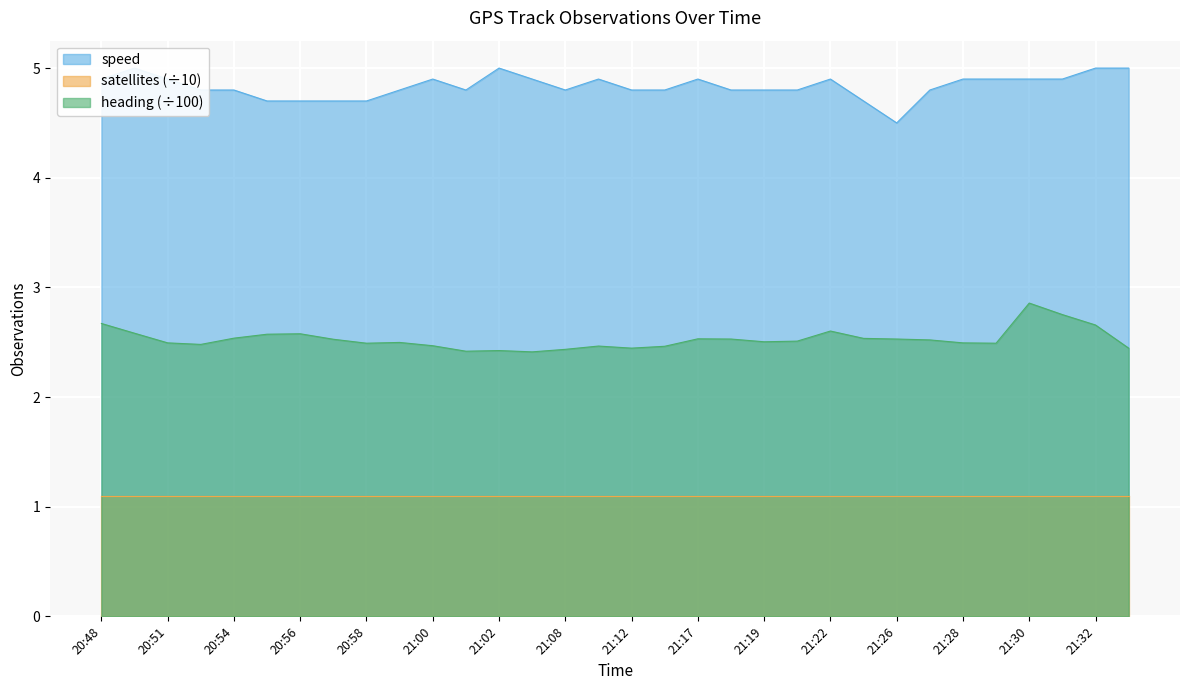

What is the label of the 10th point from the left?

20:59